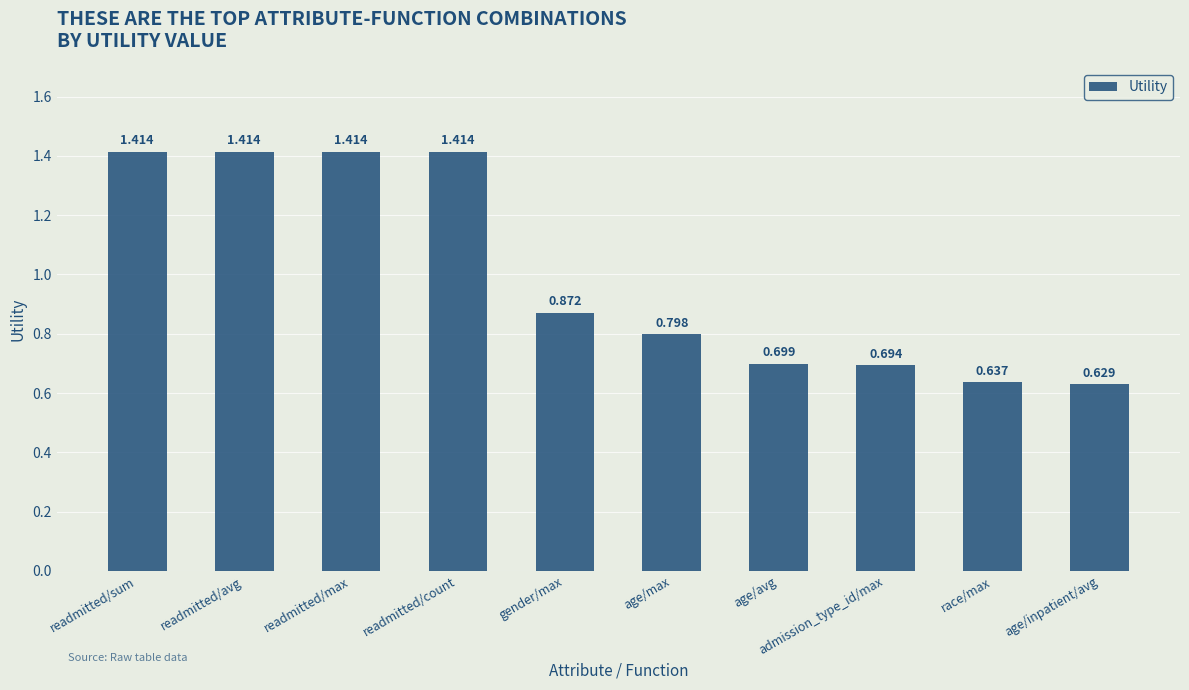

Between readmitted/avg and age/max, which is larger?

readmitted/avg